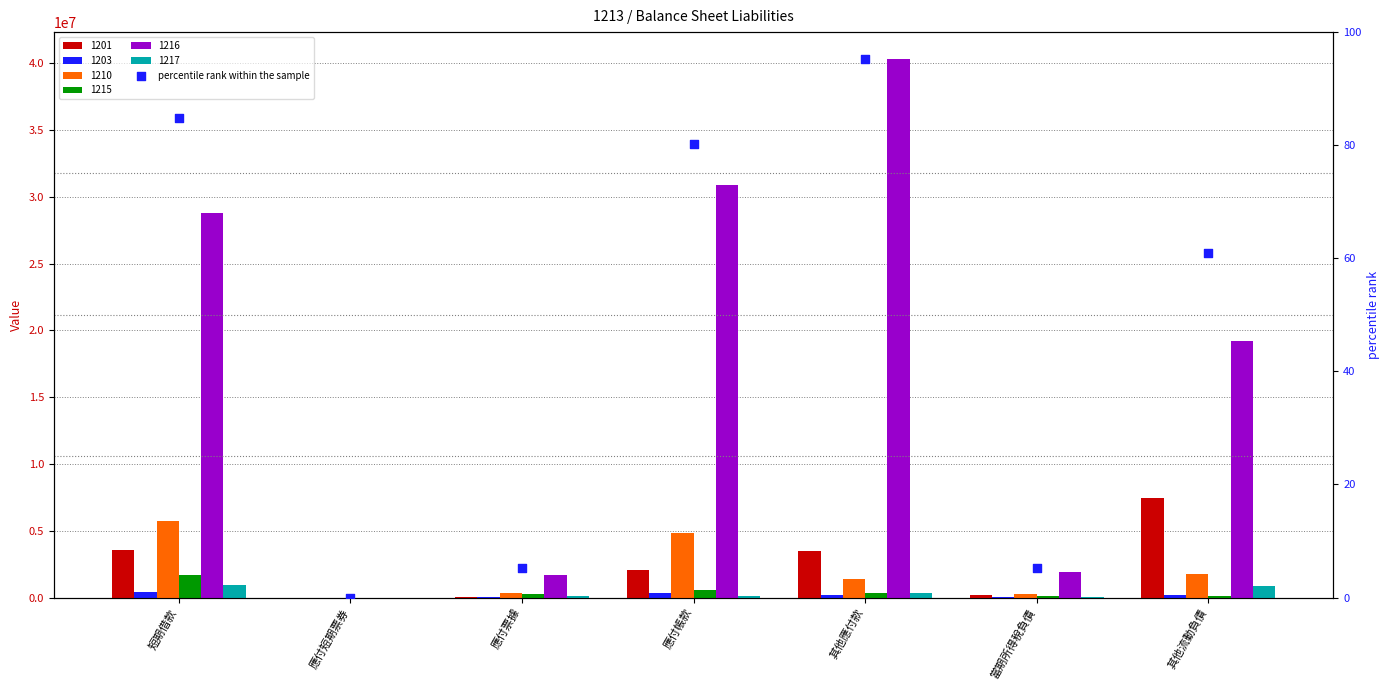

Approximately how many times larger is the value at 短期借款 compared to 應付票據?

16.4